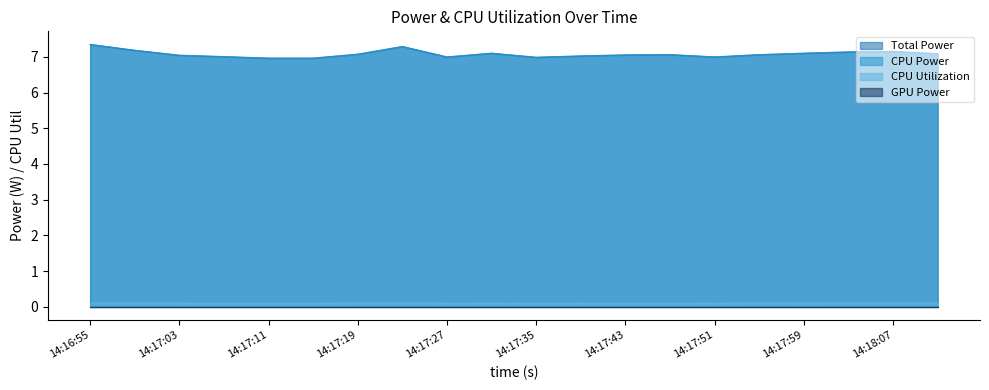

In CPU Utilization, how many points are lower than both neighbors (excluding endpoints)?

5